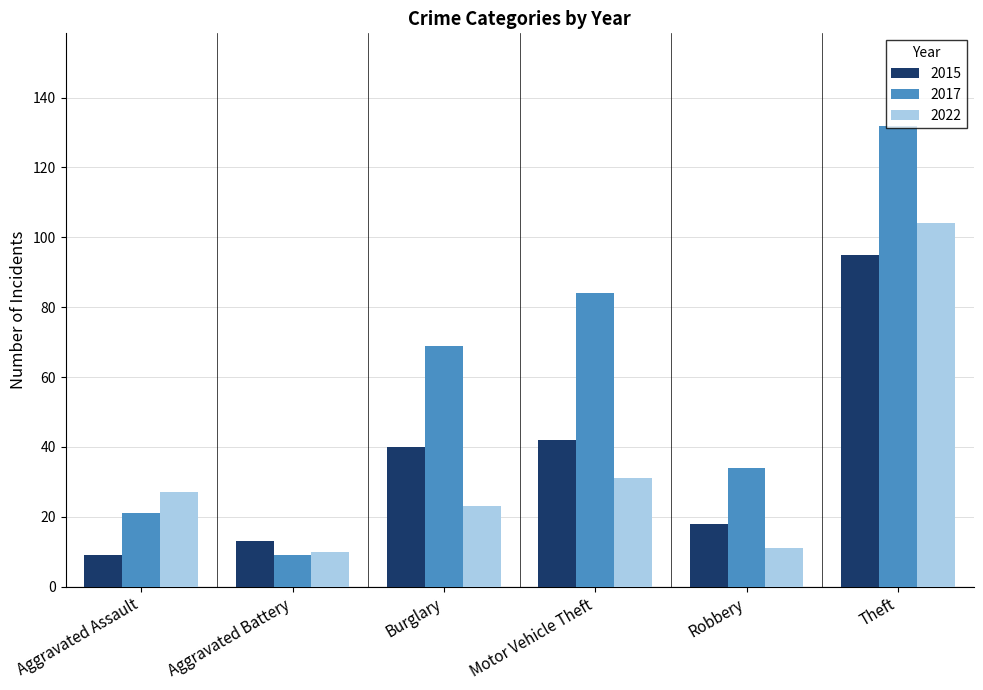

What value does the 2015 series have at Motor Vehicle Theft?

42